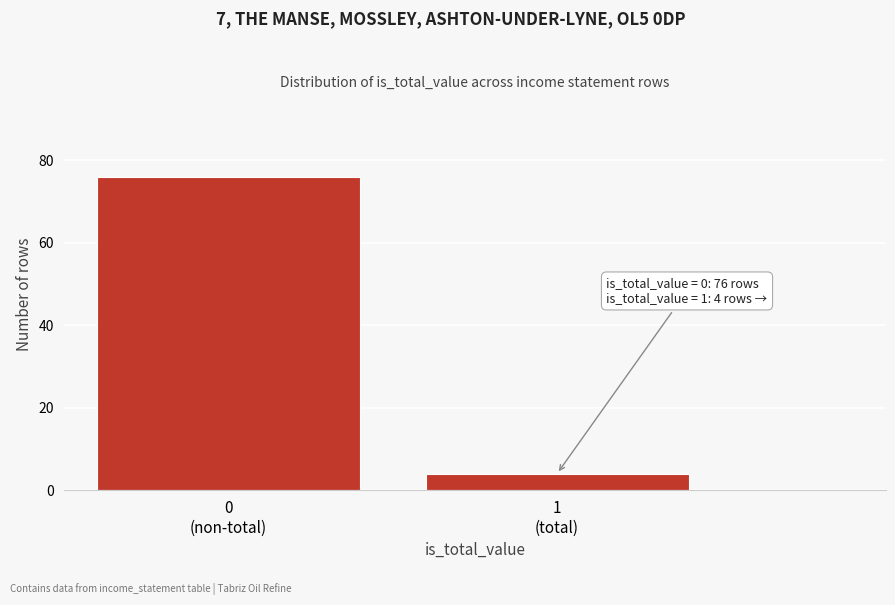

Reading left to right, list all the values displayed in this chart.

76	4